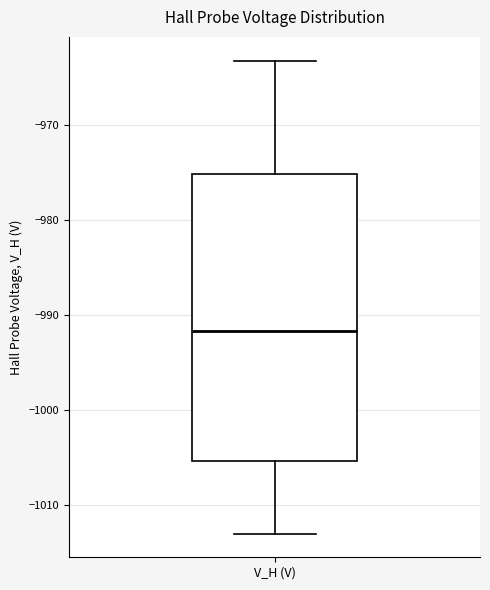

Where does the median line of the box for V_H (V) sit on the y-axis? The values are not printed on the chart, so give them approximately, as read against the axis.

-992